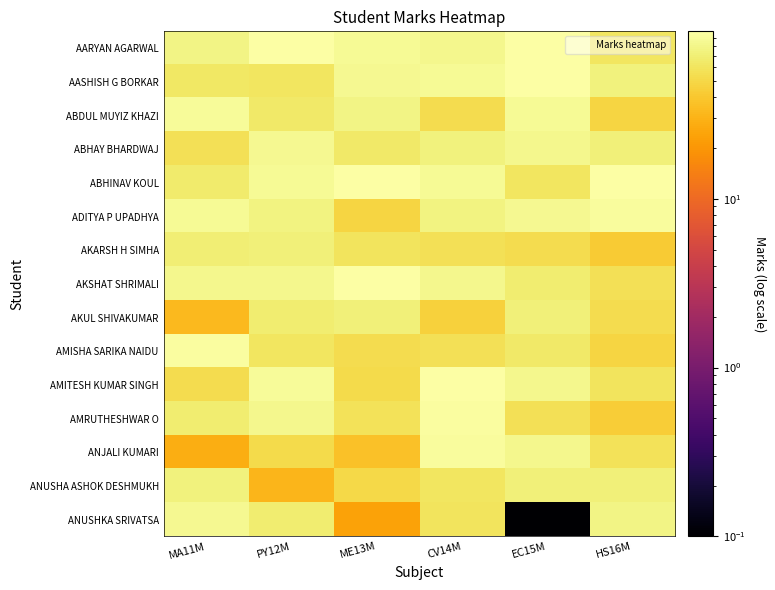

Which series has the widest spread of values?

ANUSHKA SRIVATSA